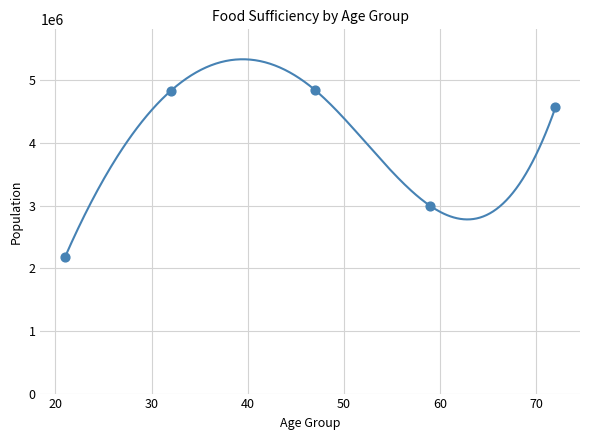

Which series has the widest spread of Y values?

Enough of the types of food wanted